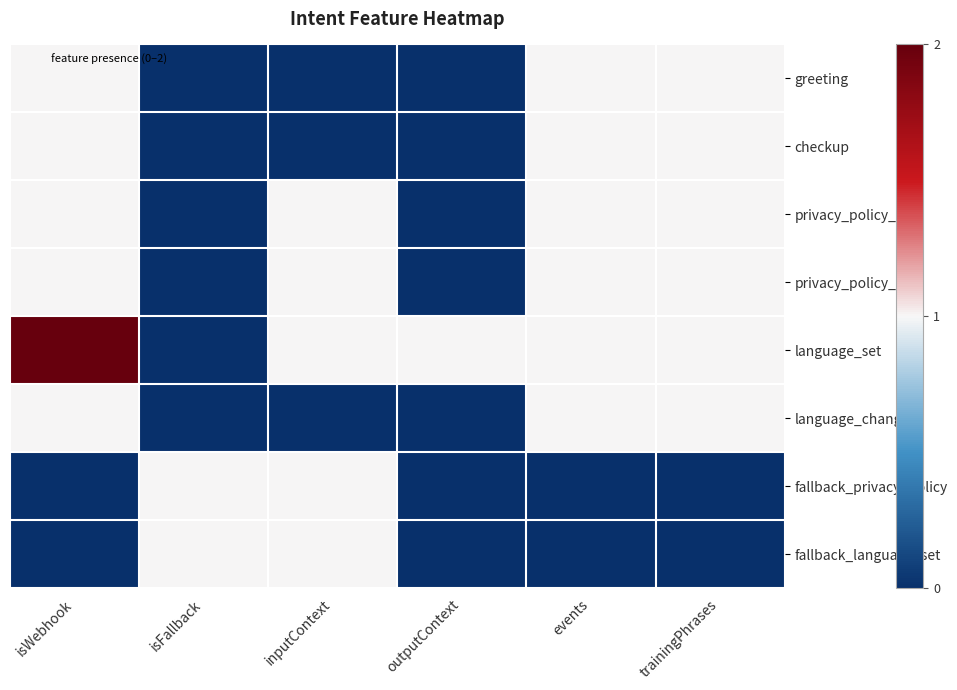

Which series has the largest total across all categories?

language_set